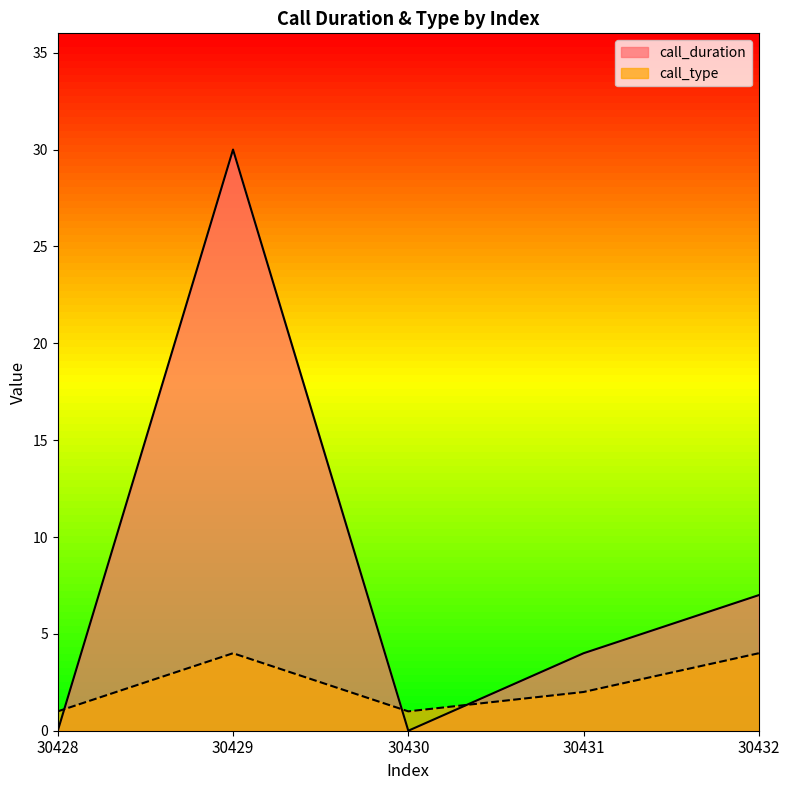

What is the difference between the second highest and minimum values in the call_type series?

3